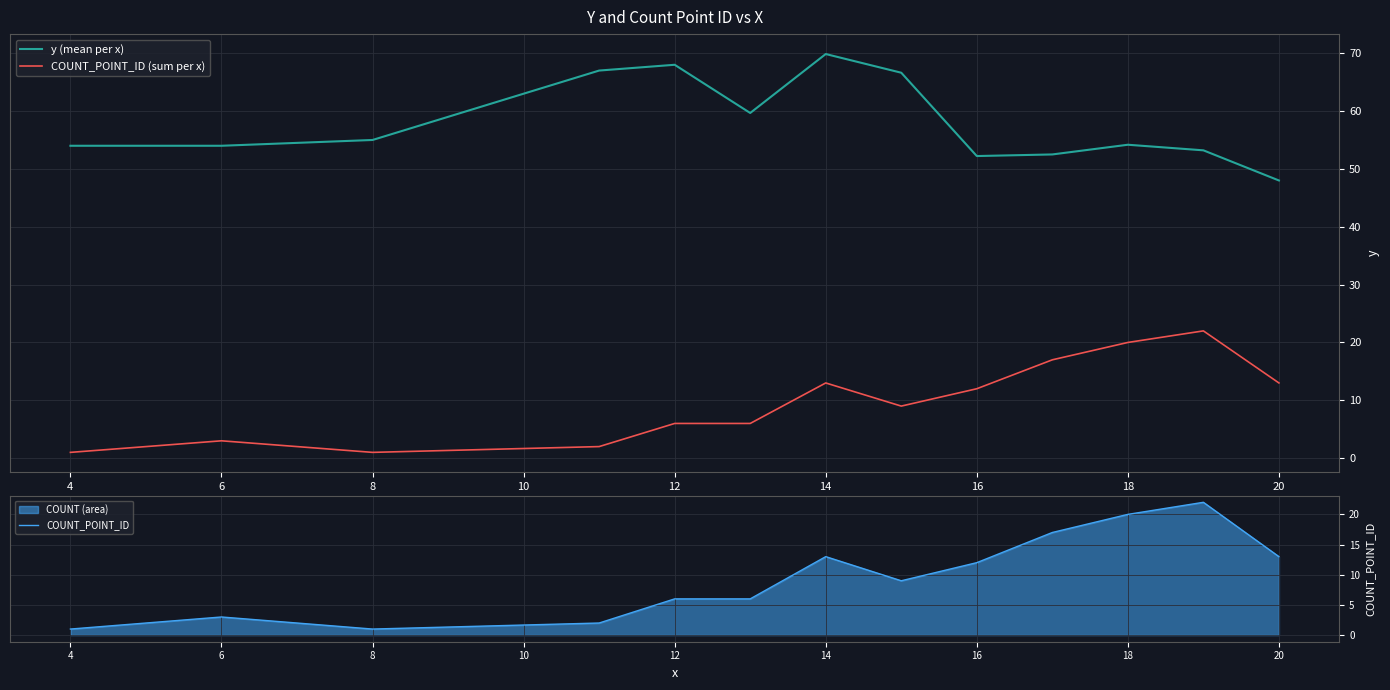

What is the difference between the highest and lowest values at 12?

62.0